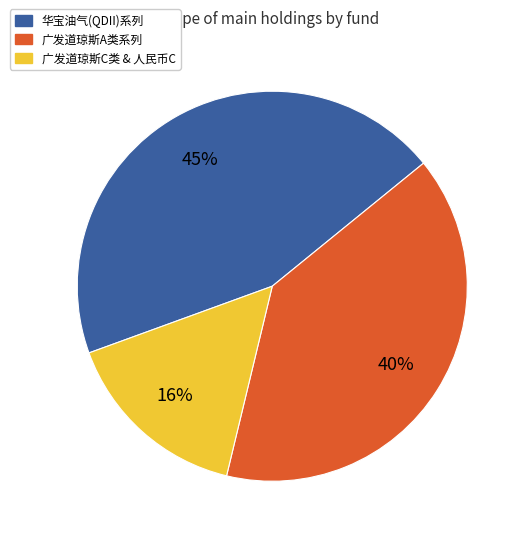

Does any single category account for the majority?

No